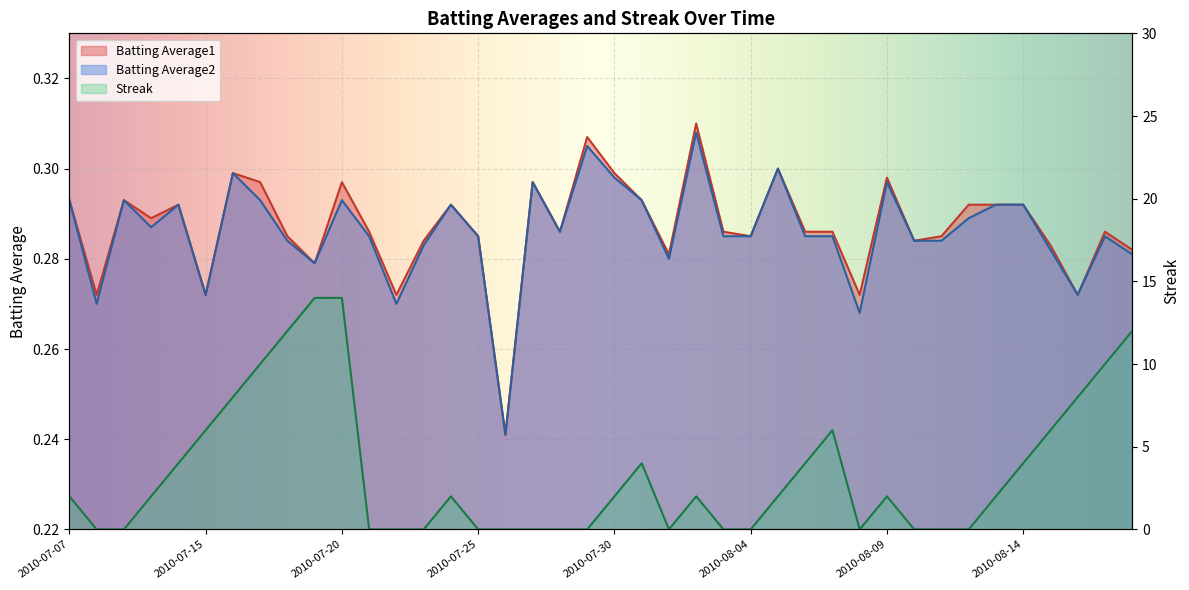

True or false: Batting Average1 has a value of 0.3 at 2010-08-10.

True